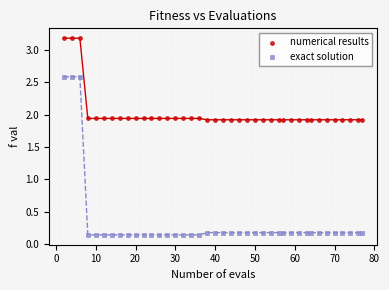

Which series has the largest Y range (max minus min)?

exact solution